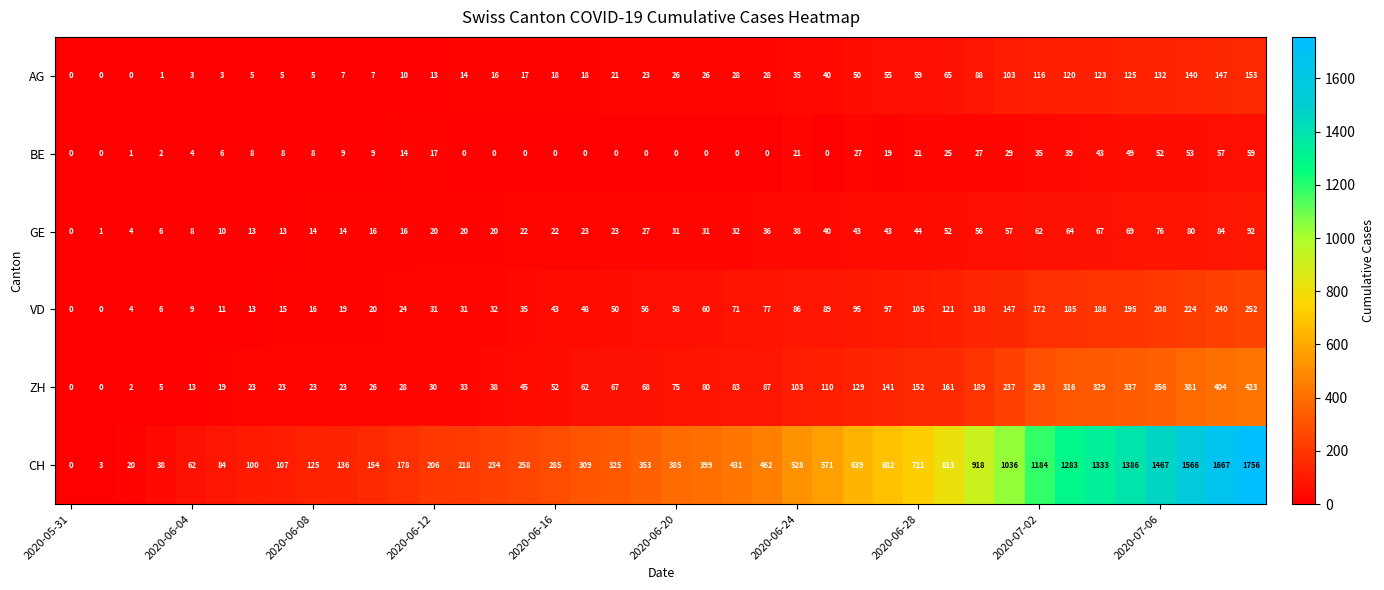

What is the sum of all BE values?

642